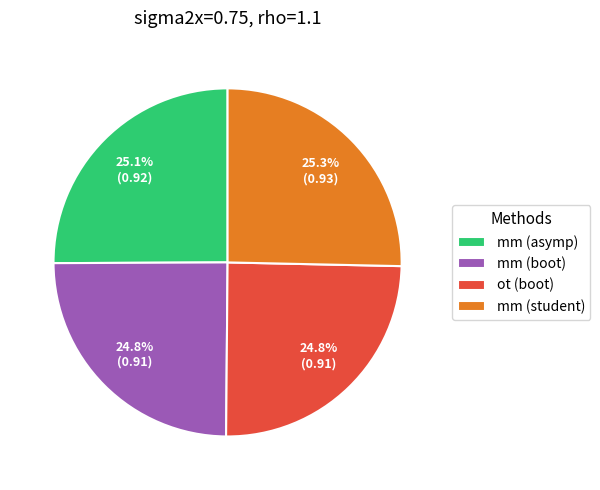

Is the sum of mm (asymp) and mm (student) greater than half?

Yes